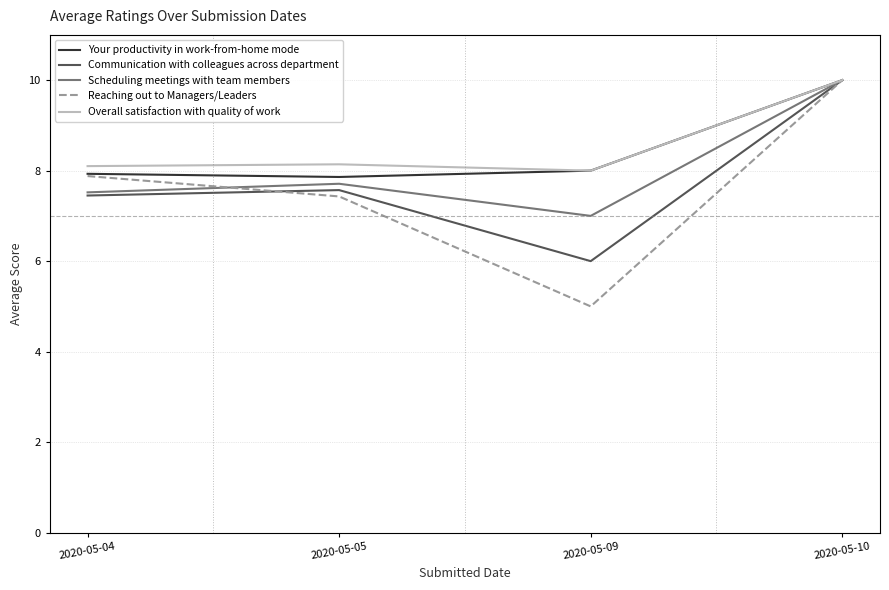

What is the total value across all series at 2020-05-10?

50.0